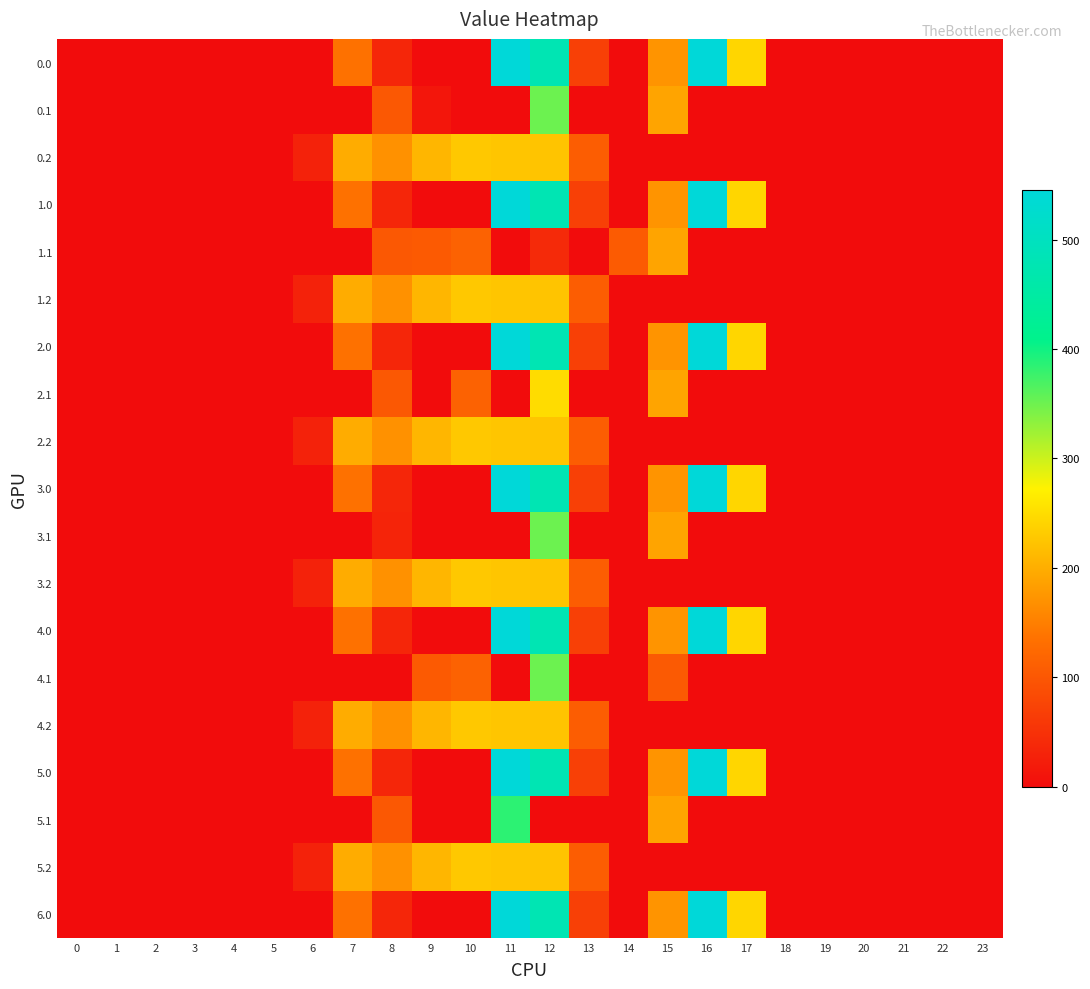

What is the maximum value shown in the chart?

545.4